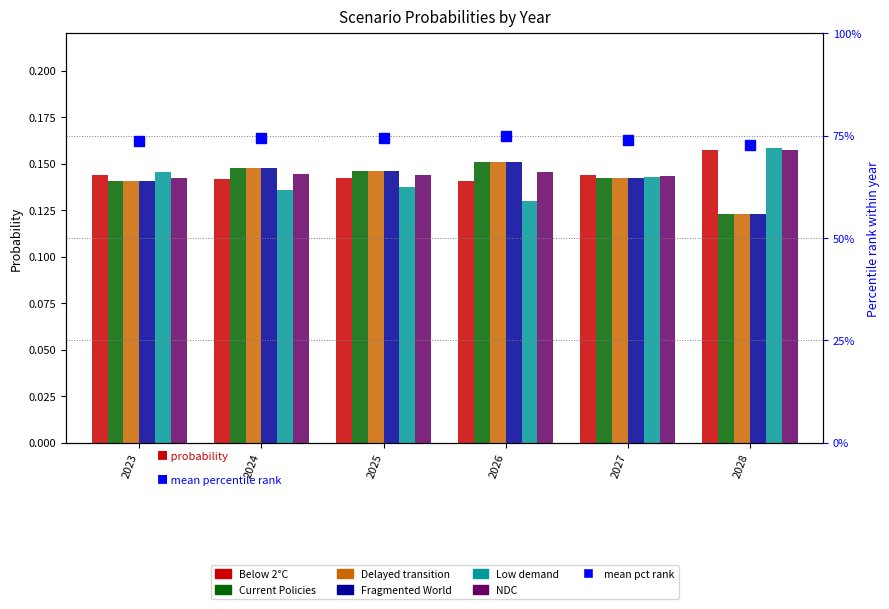

What is the total value across all series at 2027?

0.9